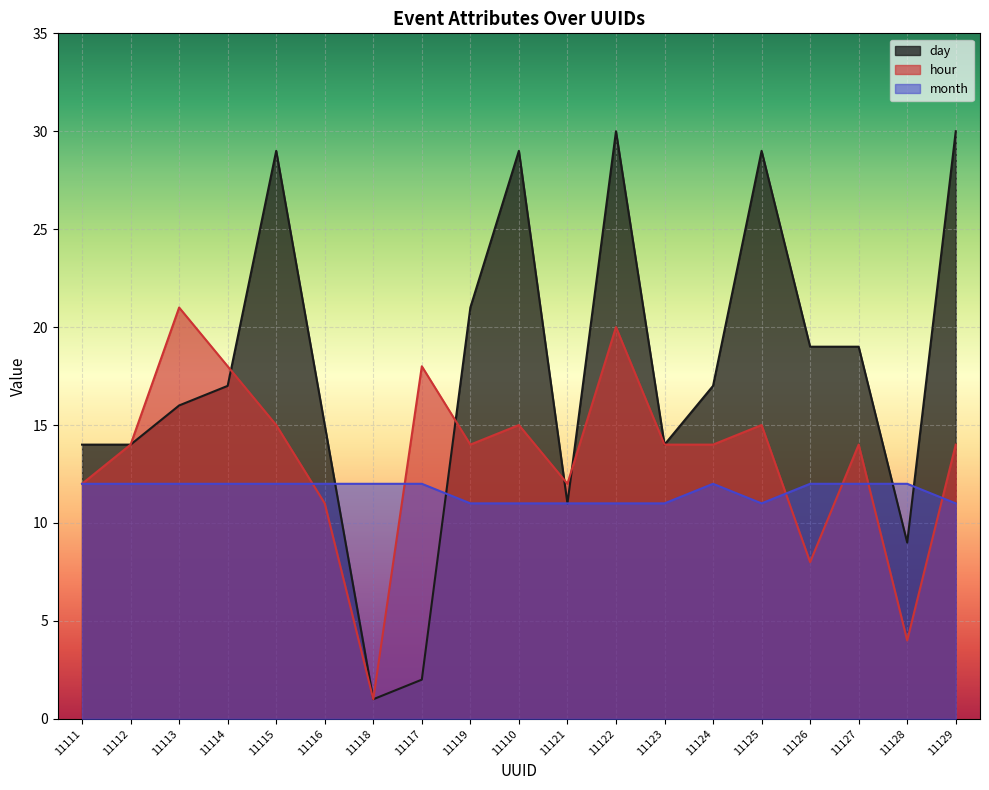

Which has a higher value, 11119 or 11122?

11122